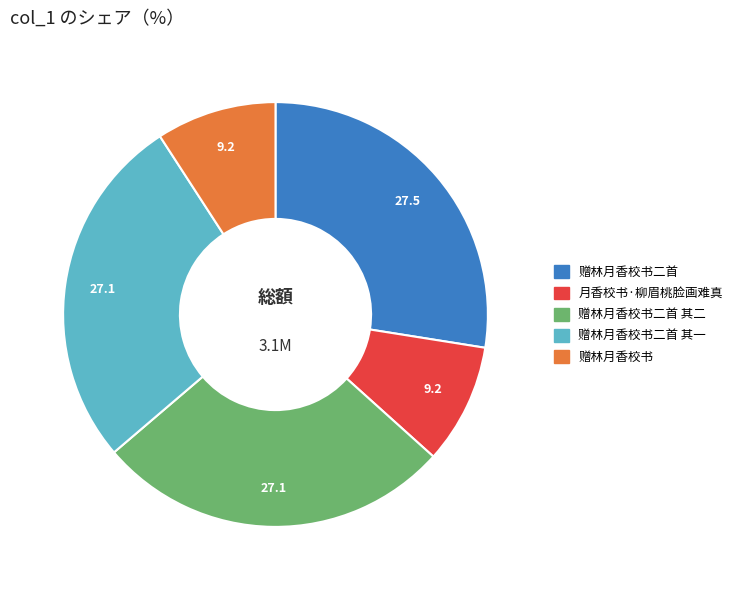

Is there a majority slice in this chart?

No